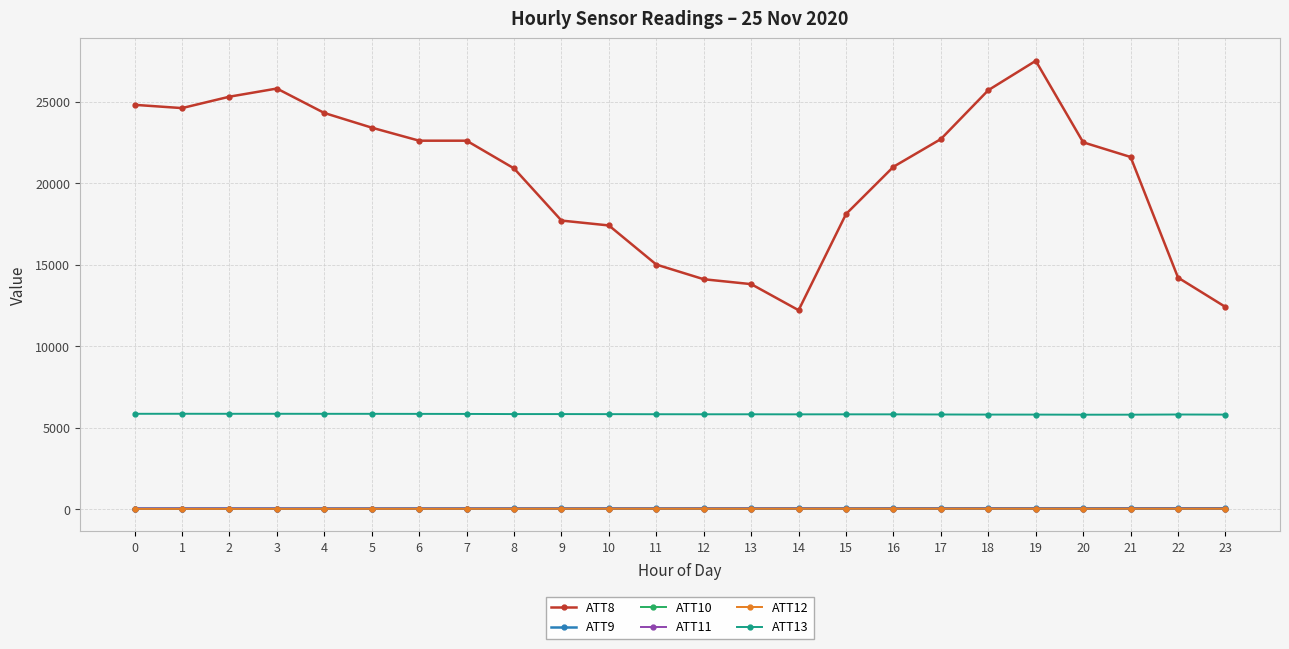

True or false: ATT12 has a value of 19.1 at 8.

True